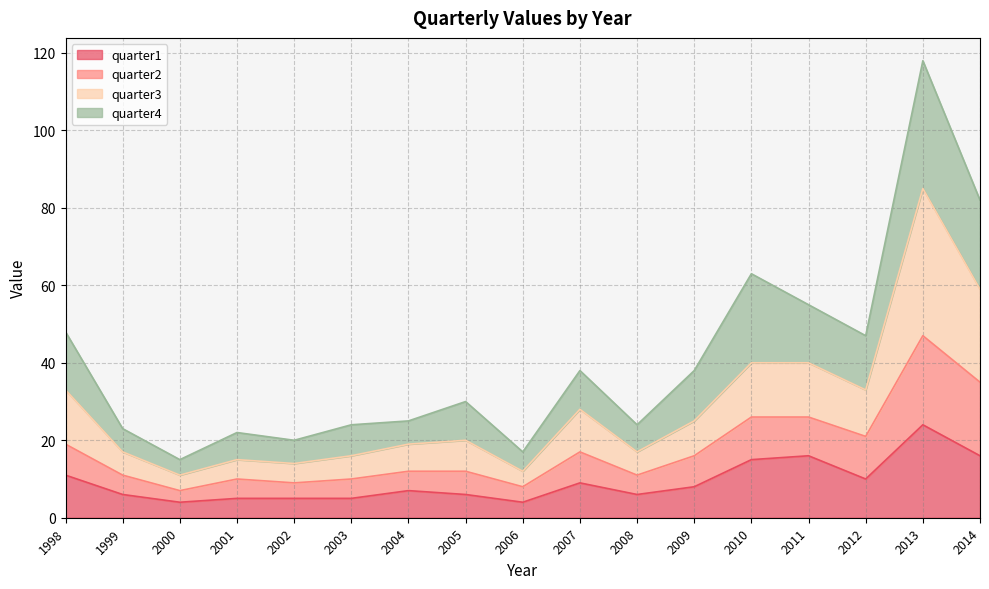

At which category is the sum across all series the highest?

2013